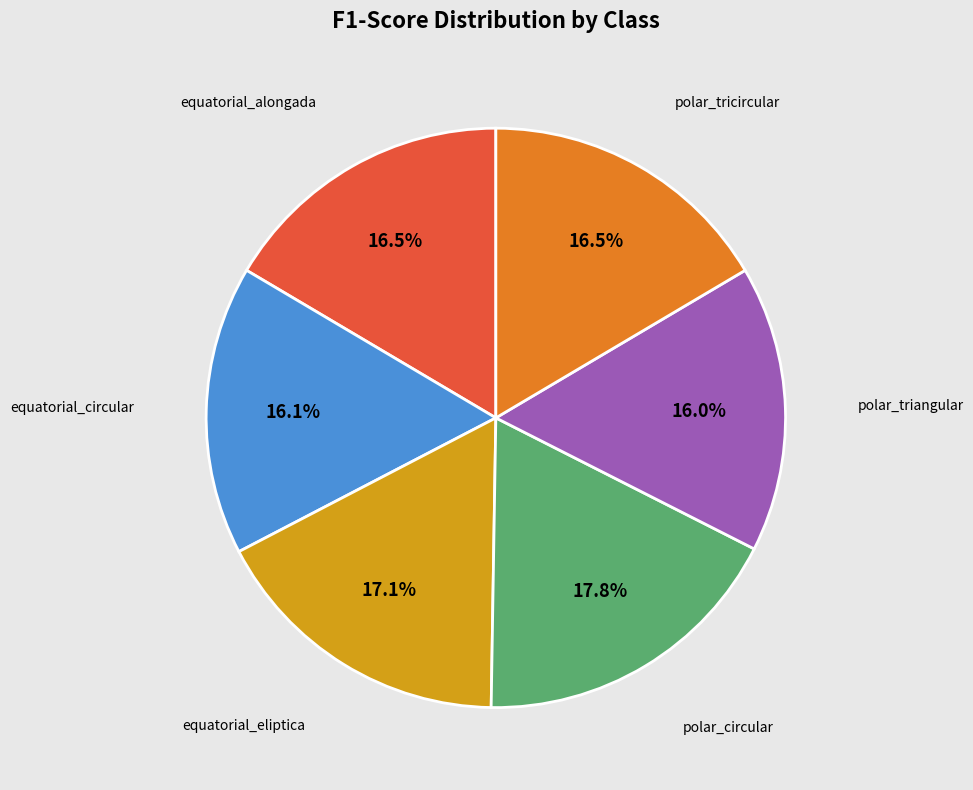

How many slices are in this pie chart?

6